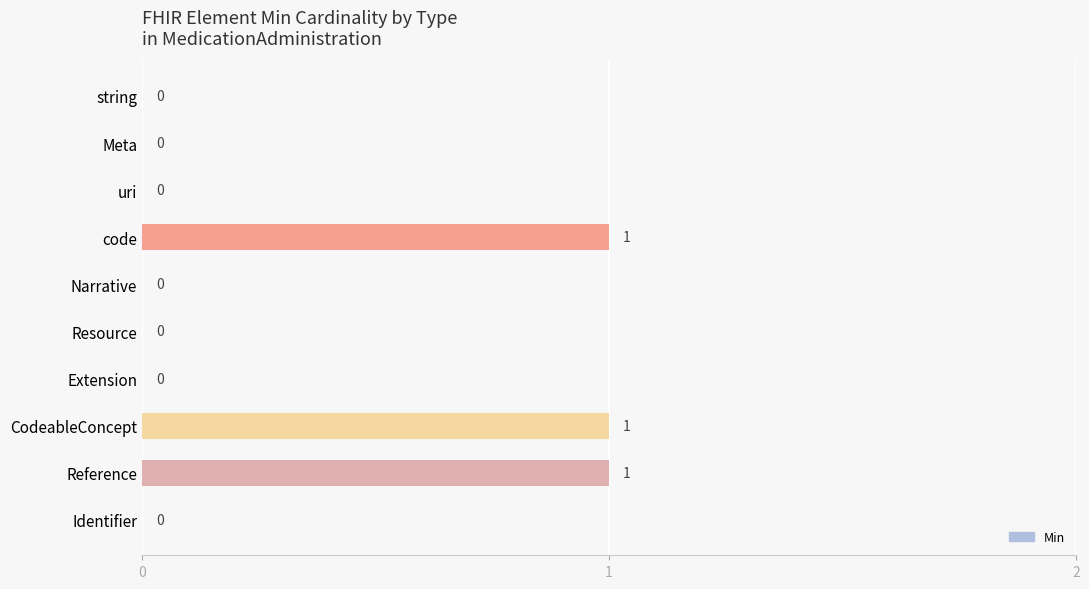

Reading top to bottom, what are all the values shown in this chart?

string=0	Meta=0	uri=0	code=1	Narrative=0	Resource=0	Extension=0	CodeableConcept=1	Reference=1	Identifier=0